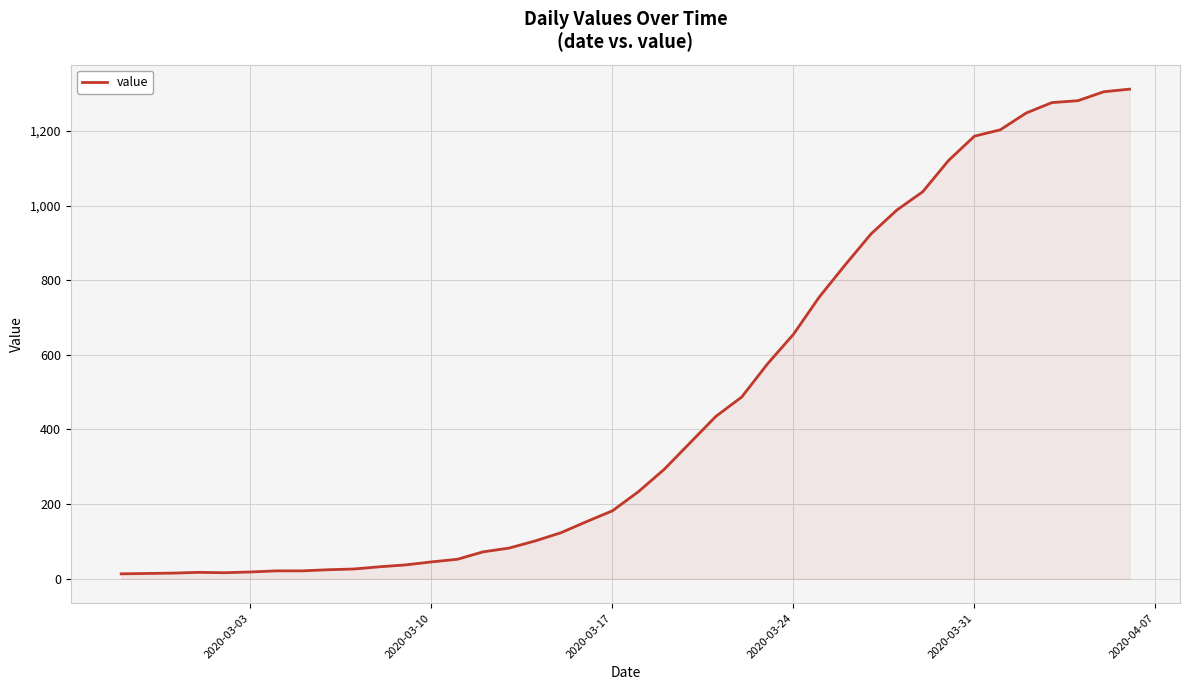

What is the greatest value displayed?

1312